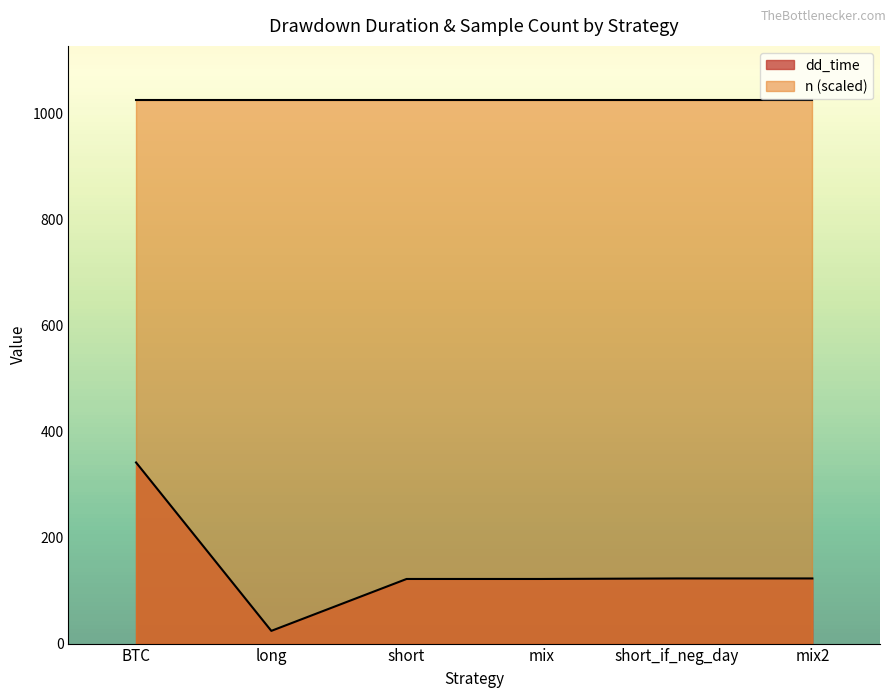

Is it true that the value at short is 49?

False